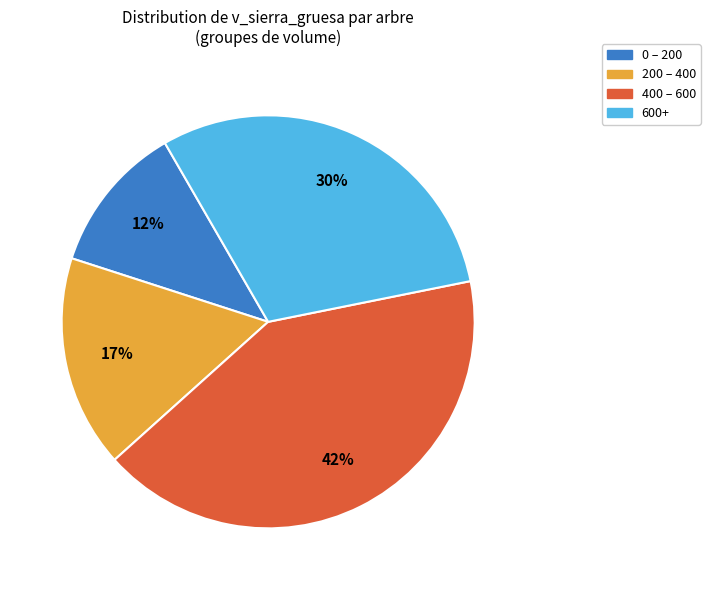

How many slices are in this pie chart?

4